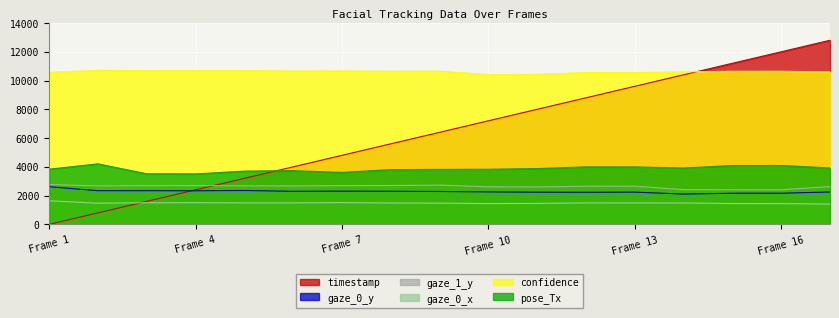

At which label does gaze_0_x first exceed 1488?

Frame 1